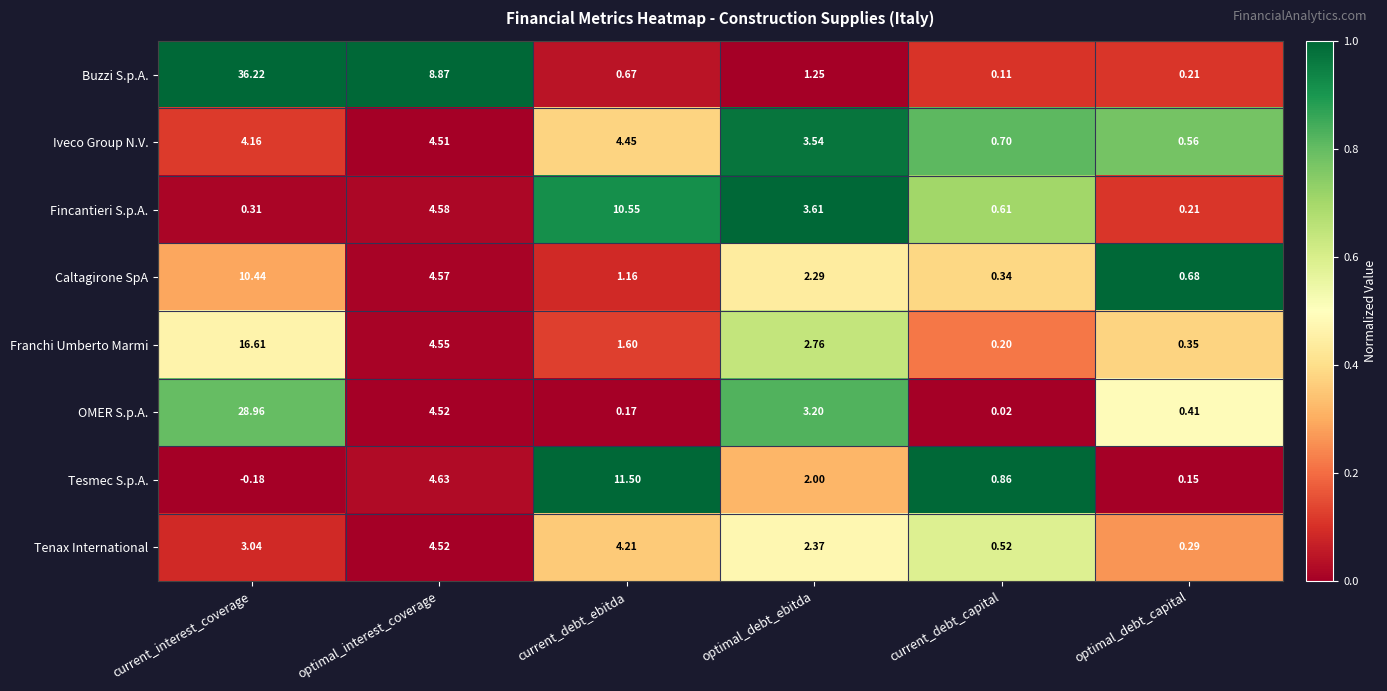

What is the difference between the highest and lowest values at current_debt_capital?

0.8